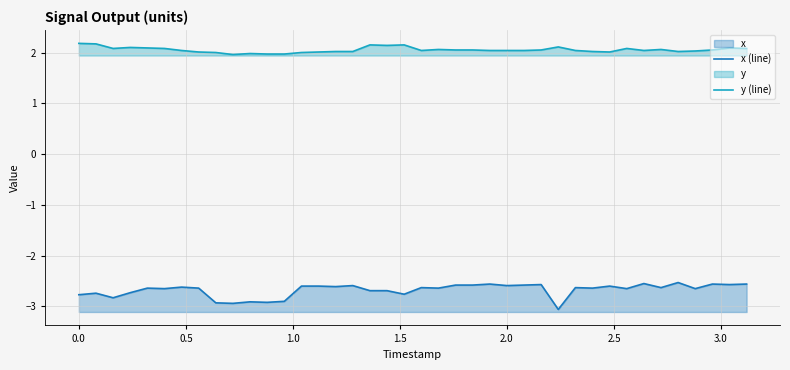

Count the number of categories in the chart.

40